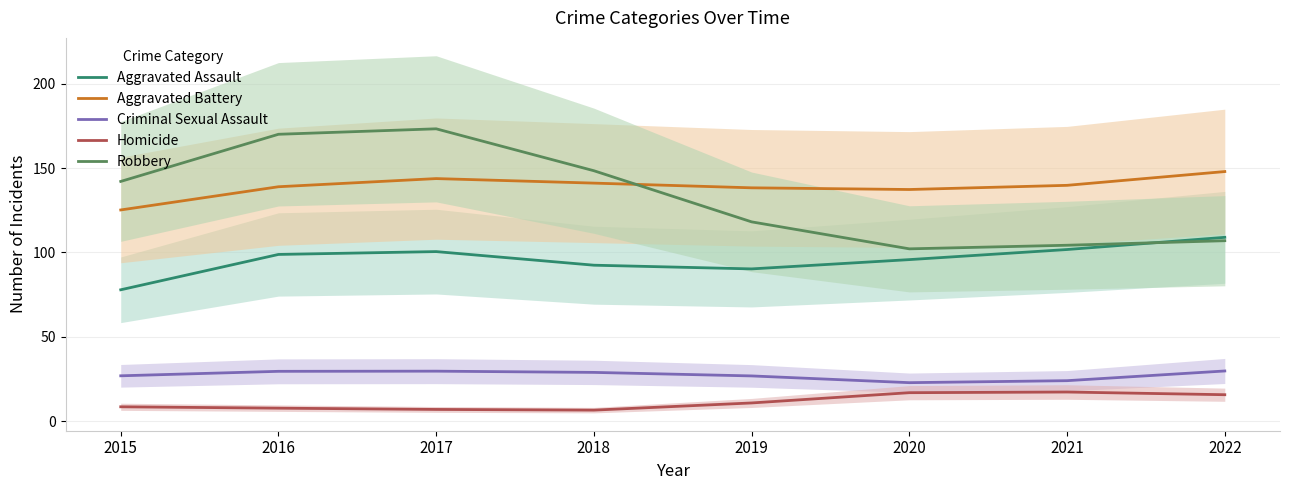

At which category is the sum across all series the highest?

2017